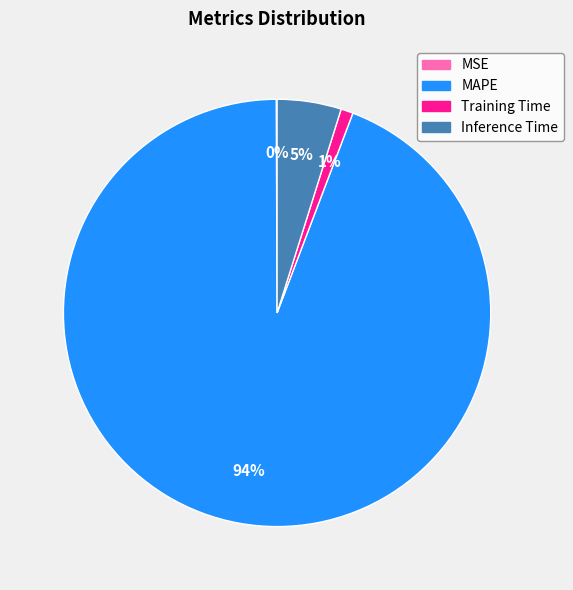

What is the majority slice?

MAPE